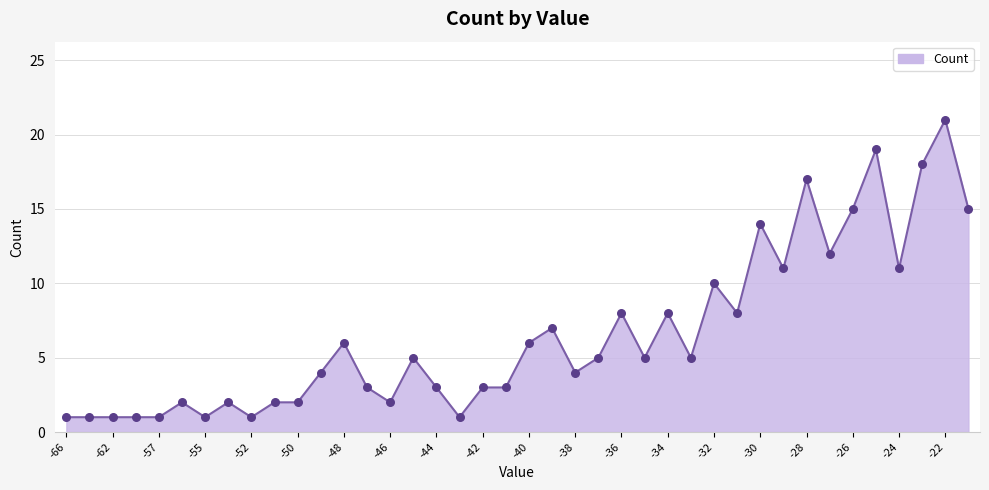

What is the difference between the maximum and minimum values?

20